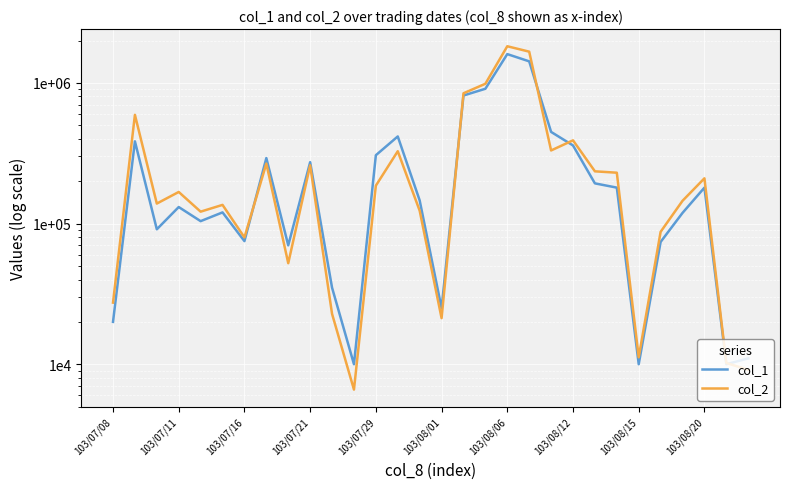

What is the maximum value for col_2?

1820700